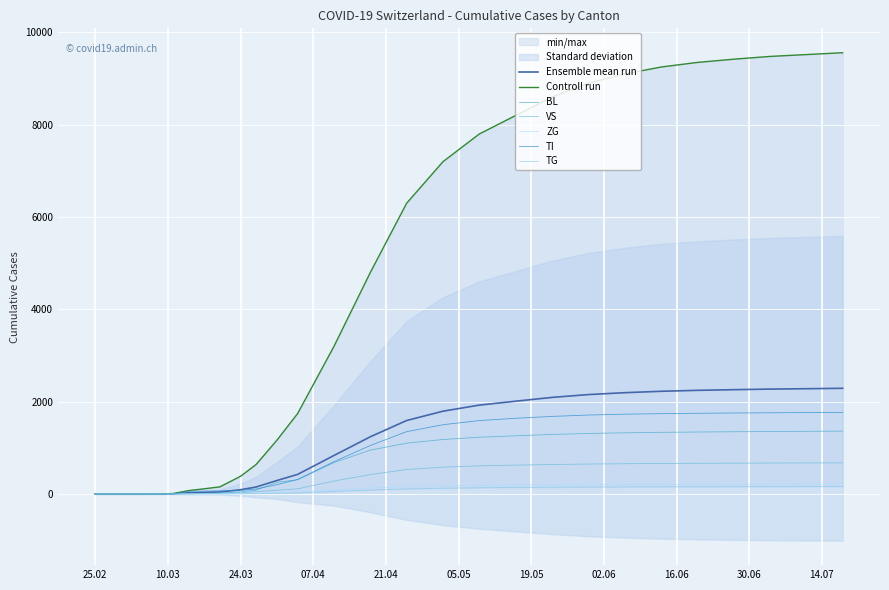

True or false: CH and ZG cross at least once.

False